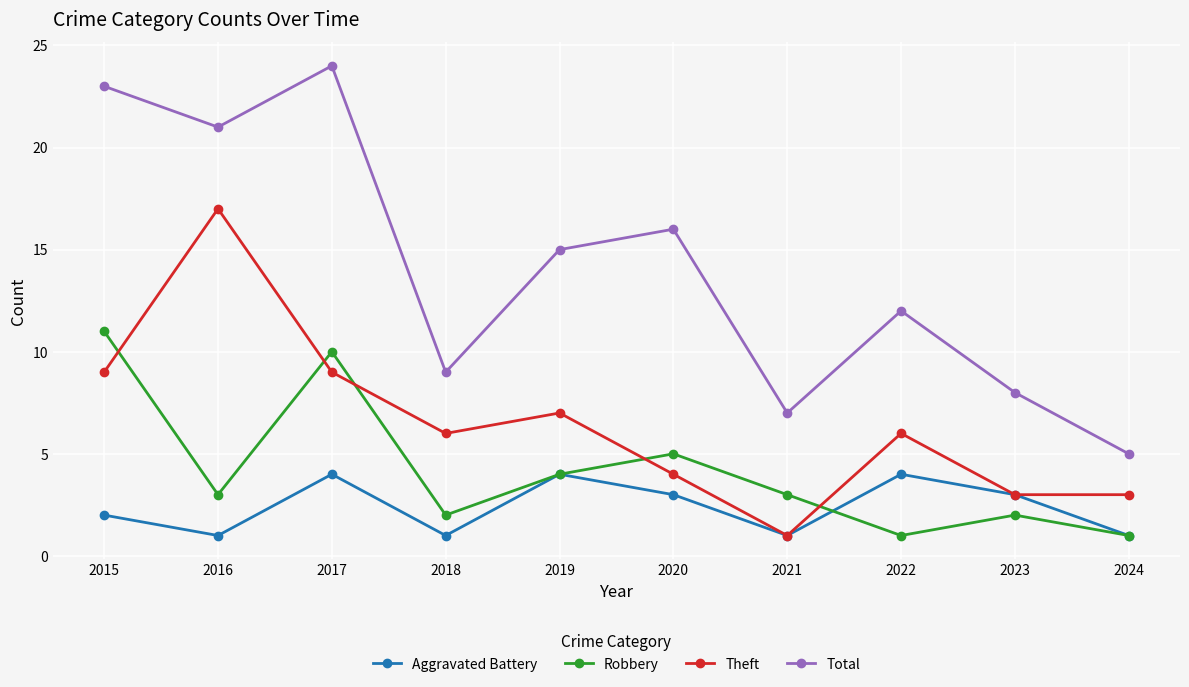

Reading left to right, transcribe all the data shown in this chart.

Aggravated Battery: 2	1	4	1	4	3	1	4	3	1
Robbery: 11	3	10	2	4	5	3	1	2	1
Theft: 9	17	9	6	7	4	1	6	3	3
Total: 23	21	24	9	15	16	7	12	8	5